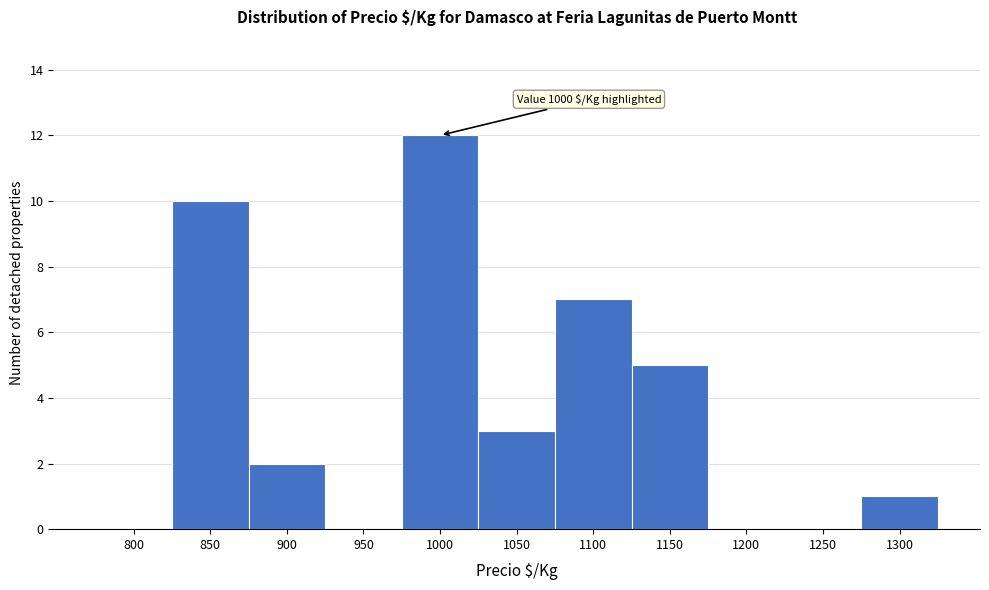

Reading right to left, extract all data points from this chart.

1300=1	1250=0	1200=0	1150=5	1100=7	1050=3	1000=12	950=0	900=2	850=10	800=0